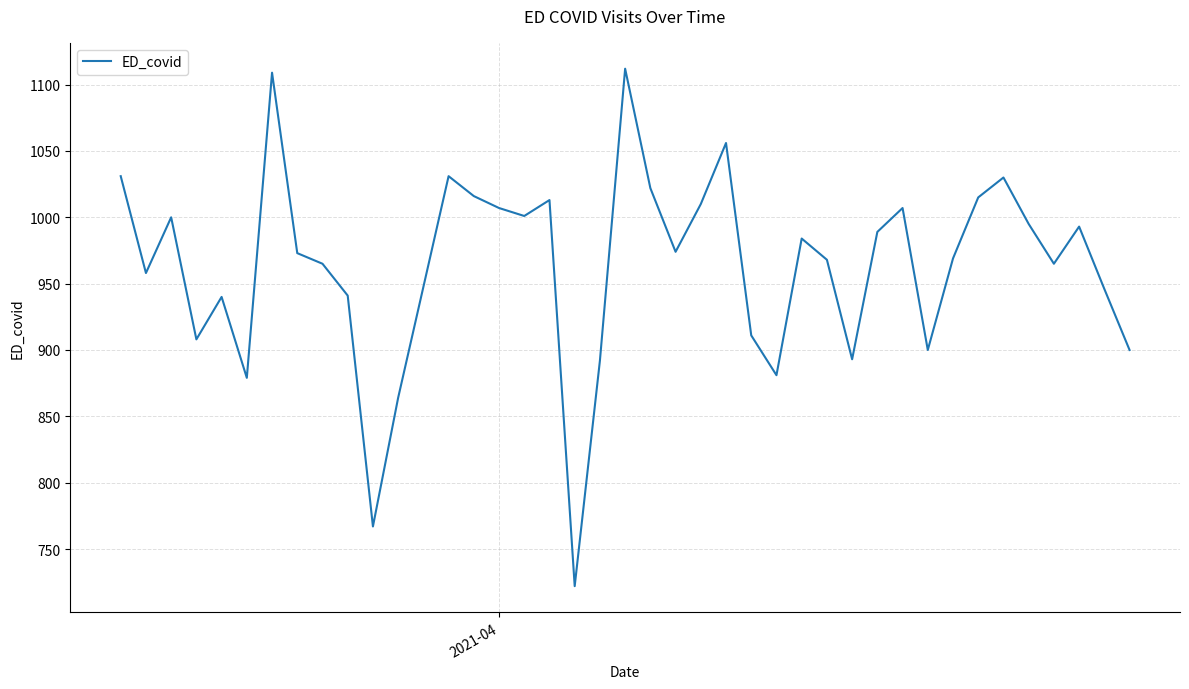

What is the sum of all values?

38537